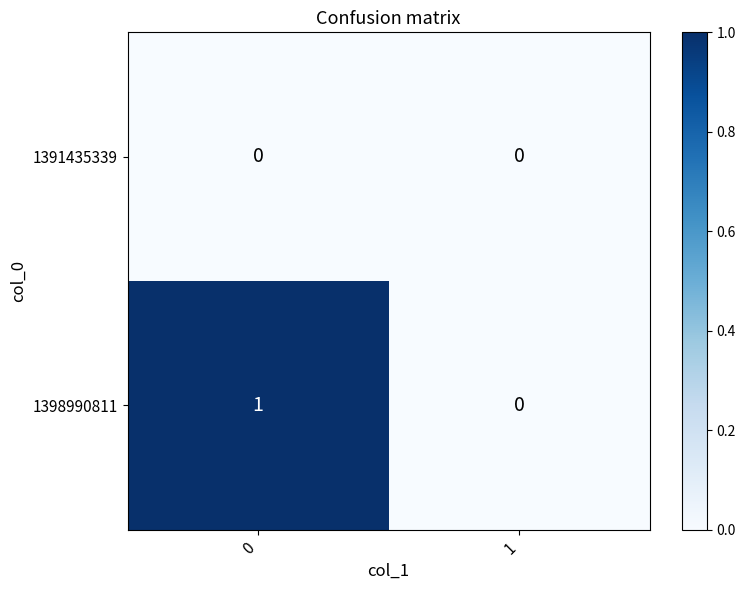

What is the spread (max minus min) of values at 0?

1